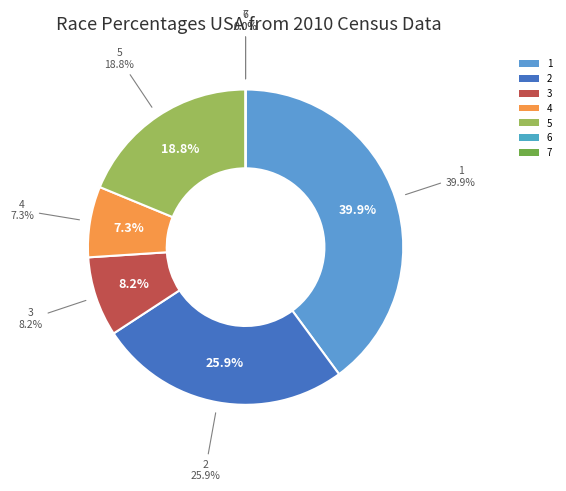

What is the largest slice in the pie chart?

1